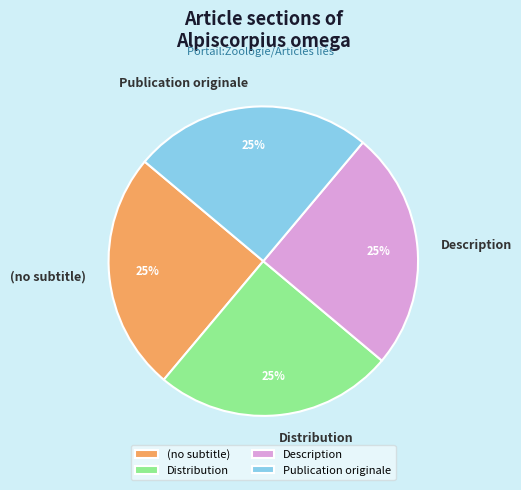

The Description slice represents 39% of the pie. True or false?

False